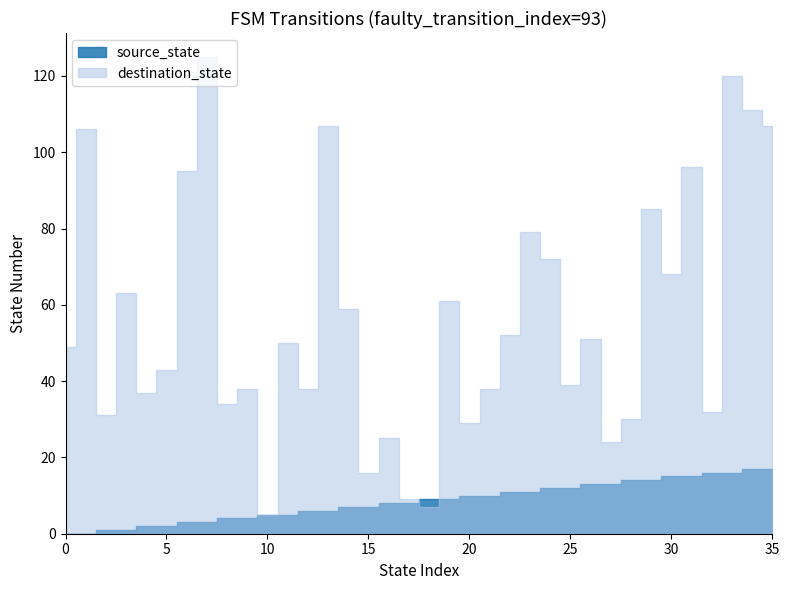

What is the difference between the maximum and second lowest values in the source_state series?

17